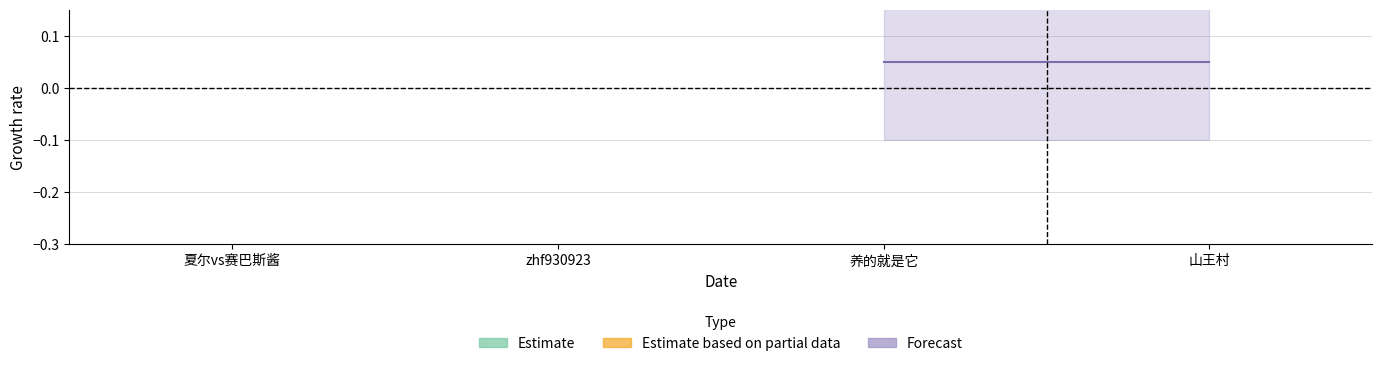

True or false: Forecast and Estimate cross at least once.

False